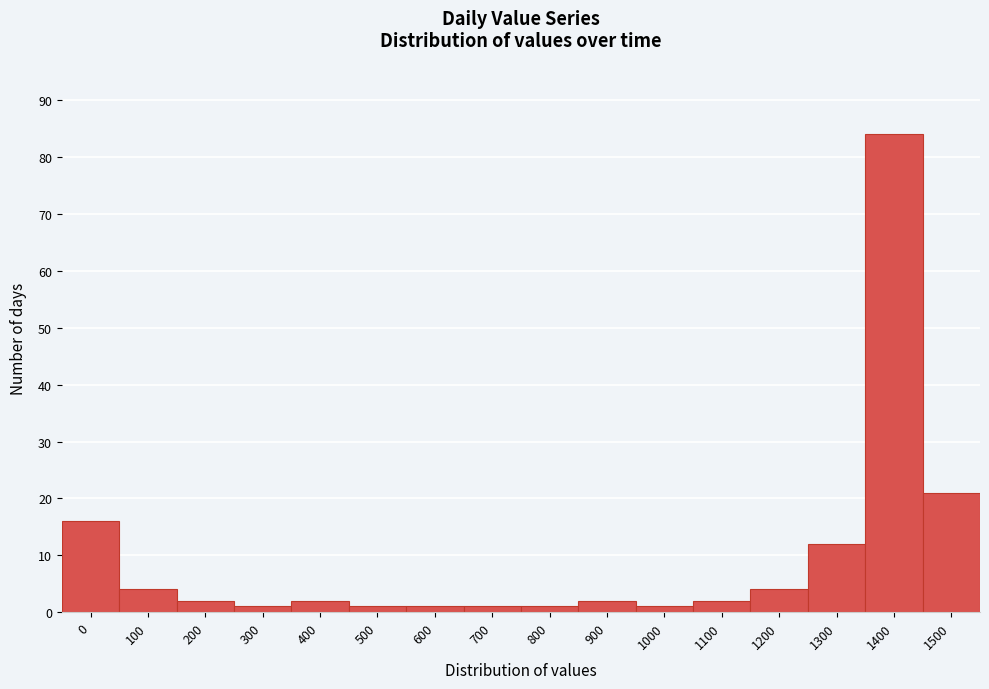

Reading left to right, transcribe all the data shown in this chart.

0=16	100=4	200=2	300=1	400=2	500=1	600=1	700=1	800=1	900=2	1000=1	1100=2	1200=4	1300=12	1400=84	1500=21